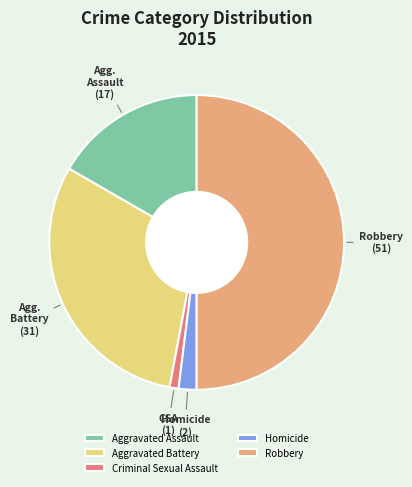

Rank the categories by value from highest to lowest.

Robbery, Aggravated Battery, Aggravated Assault, Homicide, Criminal Sexual Assault